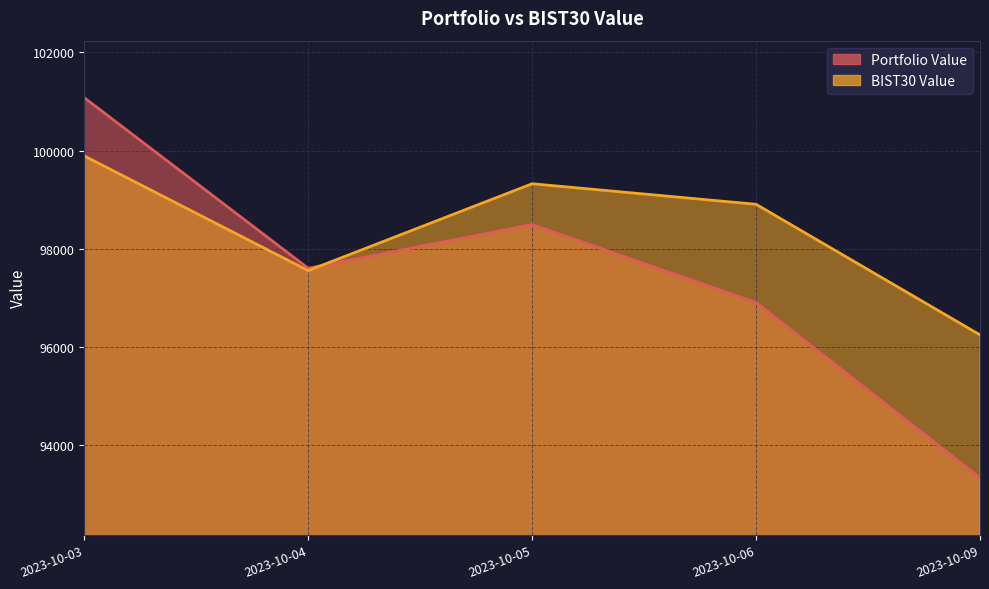

True or false: BIST30 Value and Portfolio Value intersect in this chart.

True